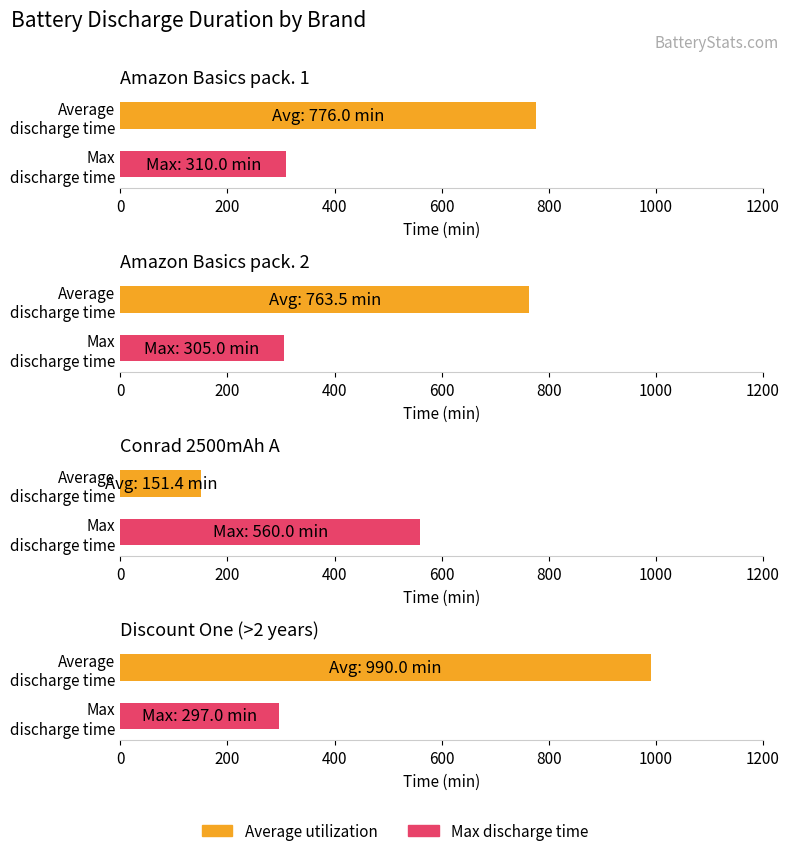

Rank the series at Amazon Basics pack. 1 from highest to lowest value.

Average utilization, Max discharge time